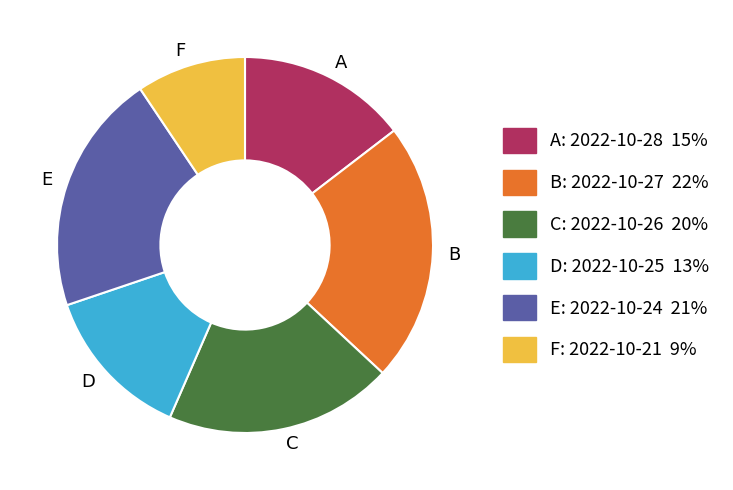

True or false: D accounts for 13% of the total.

True